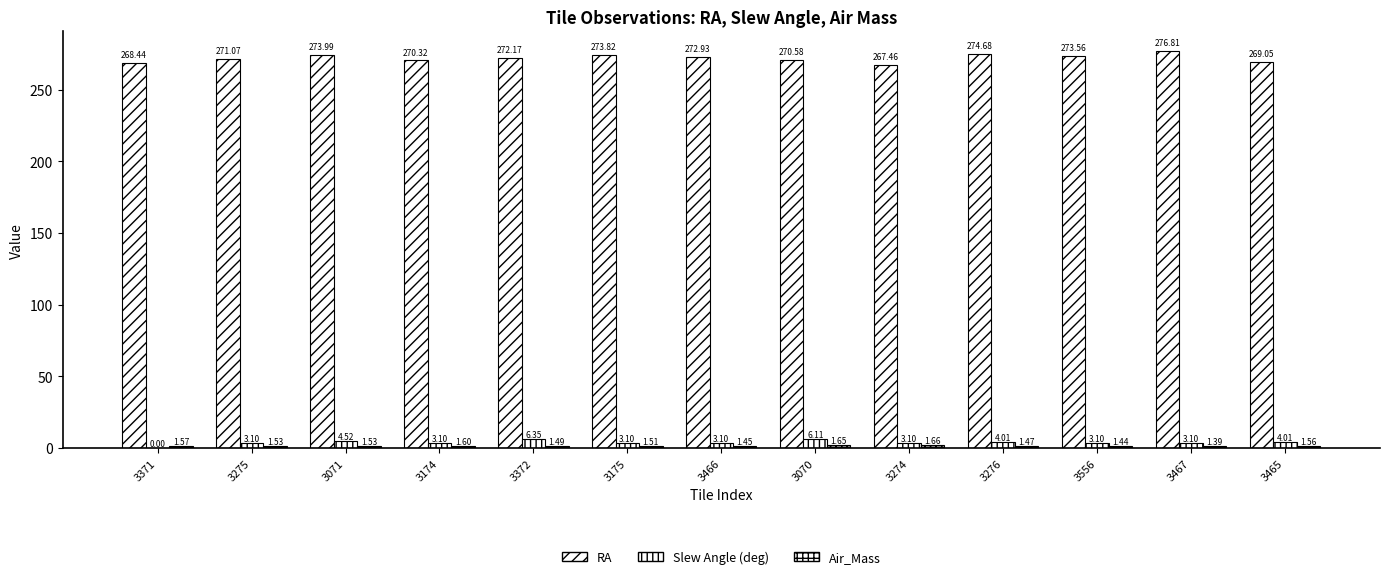

Which has a higher value, 3070 or 3372?

3372